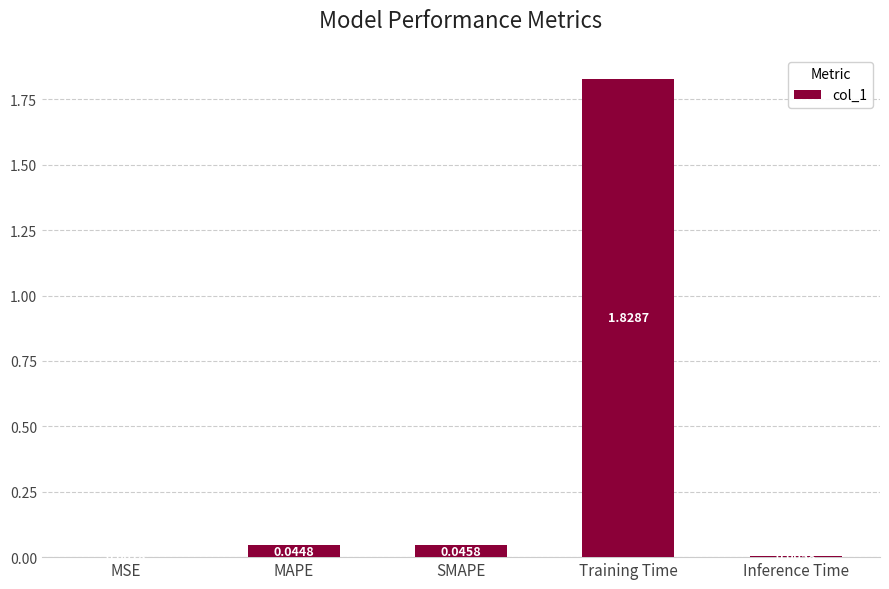

Which has a higher value, Inference Time or MAPE?

MAPE